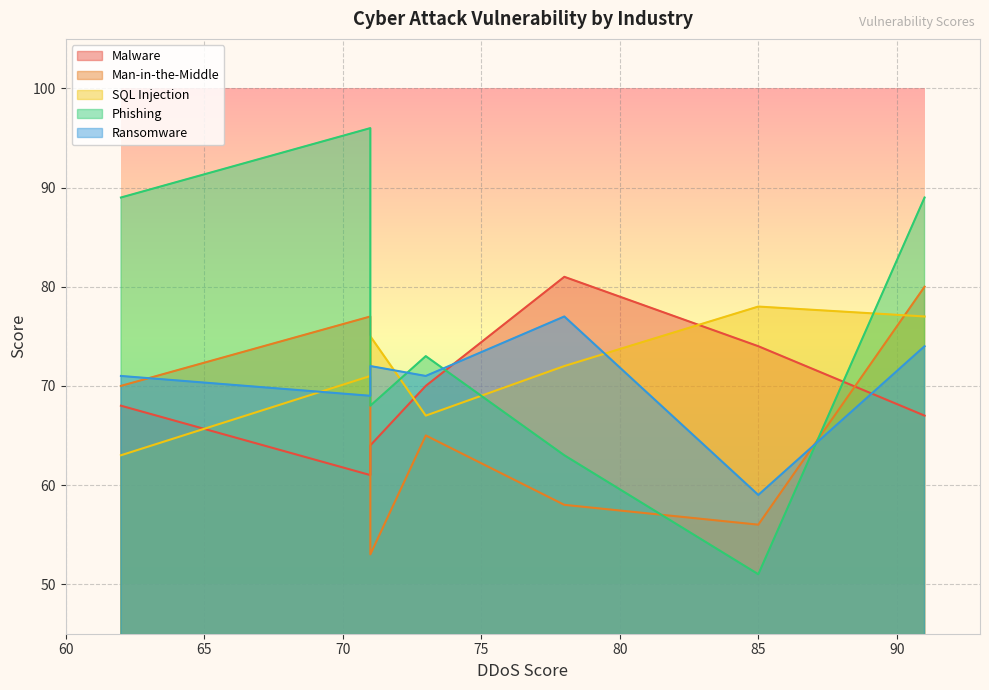

What is the average value of the Ransomware series?

70